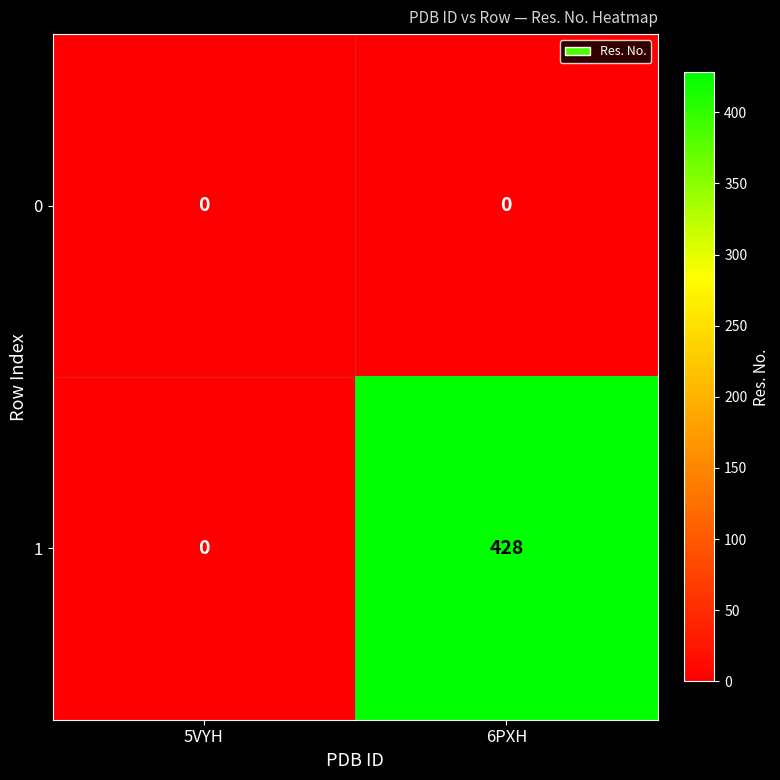

What is the maximum value for 1?

428